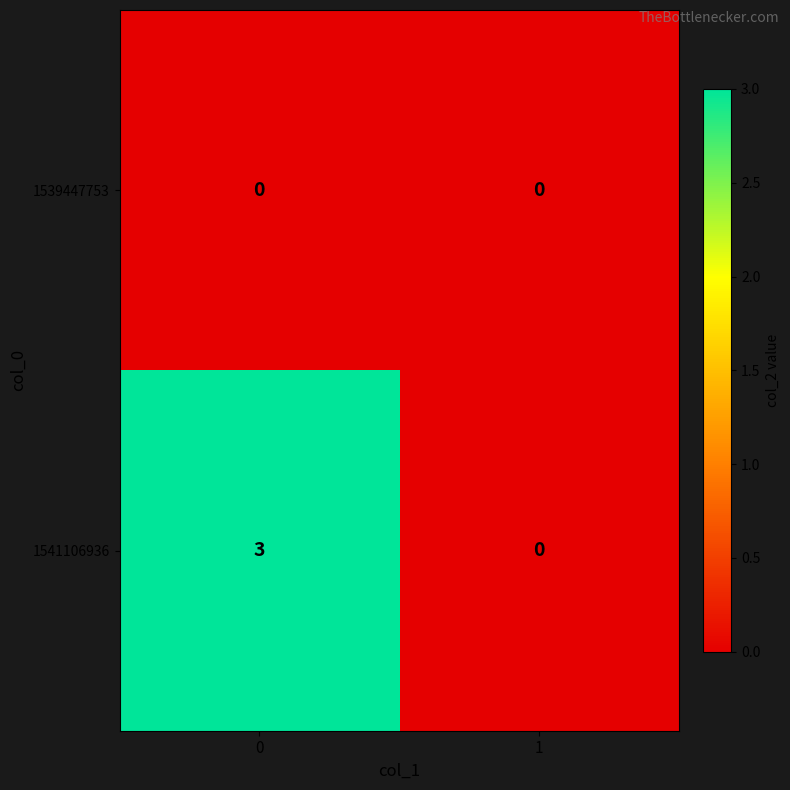

What is the maximum value shown in the chart?

3